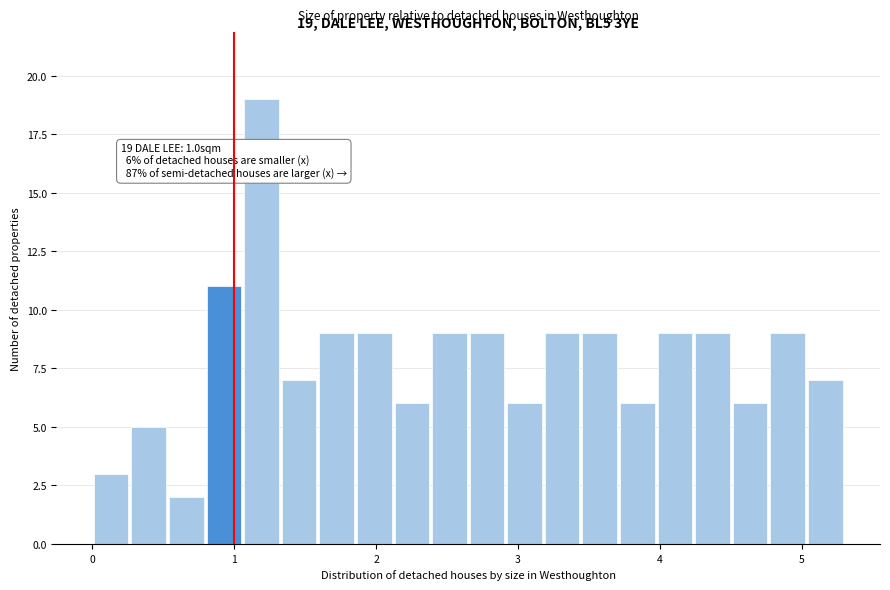

Around what value on the x-axis is the tallest bar? Give the approximate position of its centre, as read against the axis.

1.2